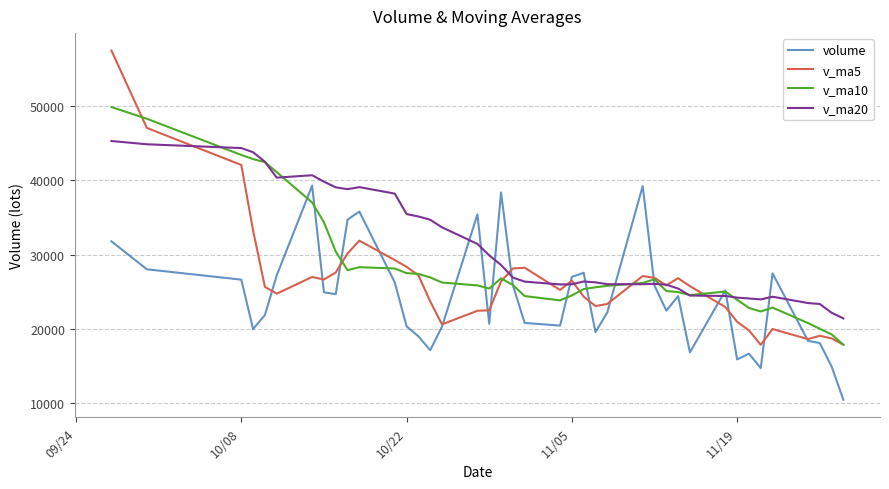

How many data points does each series have?

40